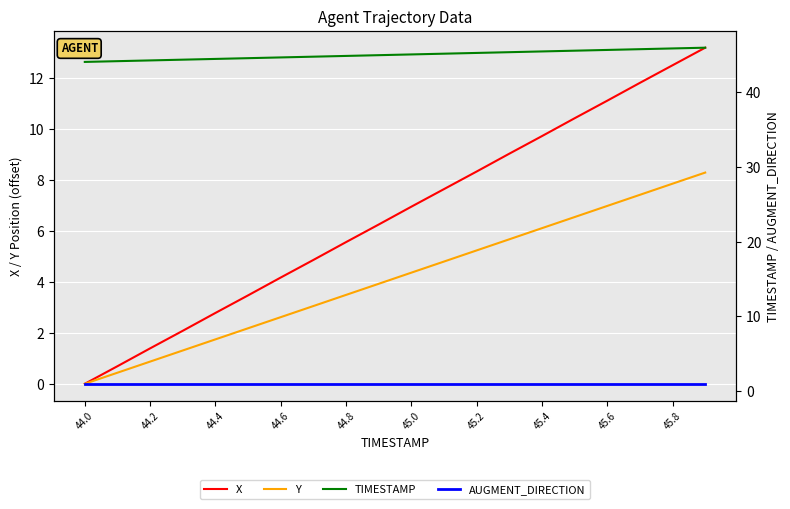

What is the label of the 12th point from the right?

44.8